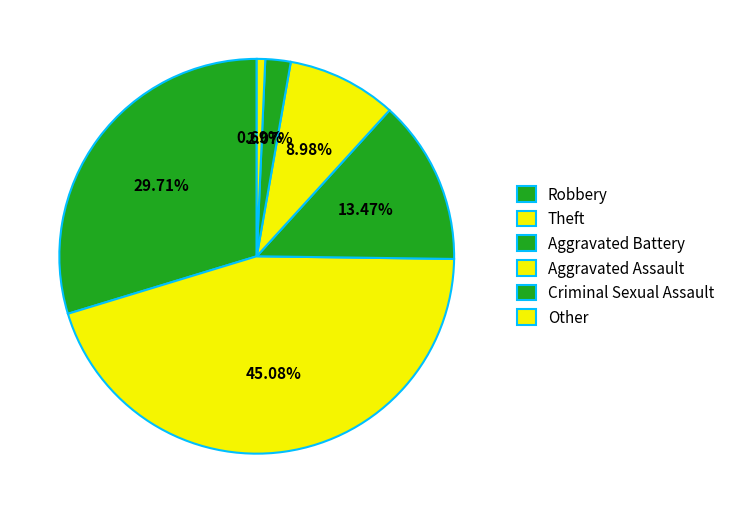

How many segments does this pie chart have?

6